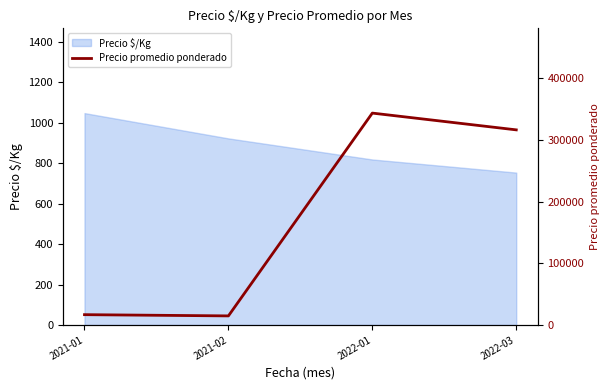

The value of Precio $/Kg at 2021-02 is 1556.6. True or false?

False